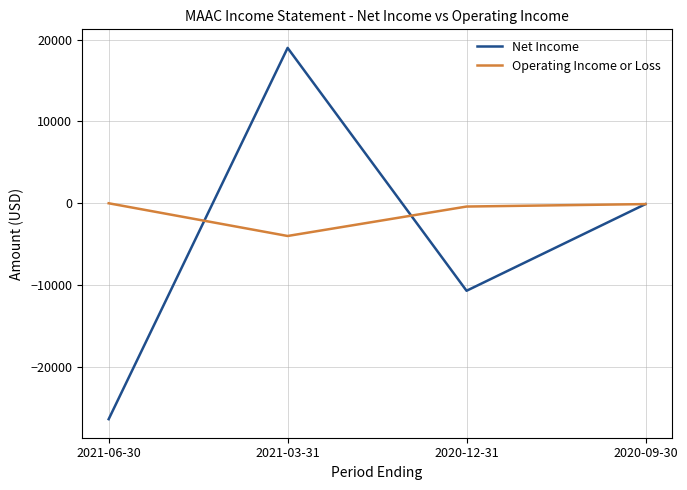

Which series has the largest total across all categories?

Operating Income or Loss